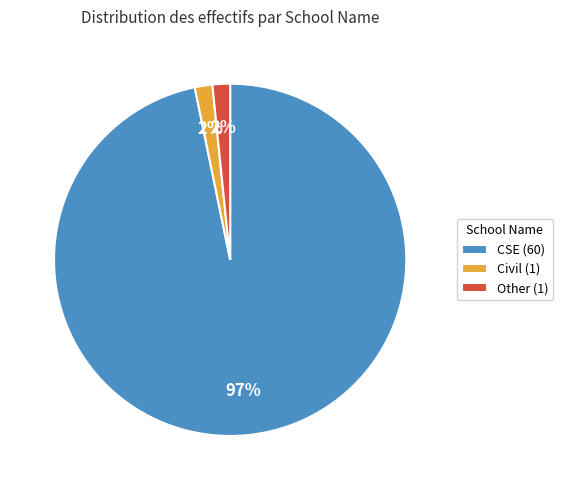

How many slices are in this pie chart?

3